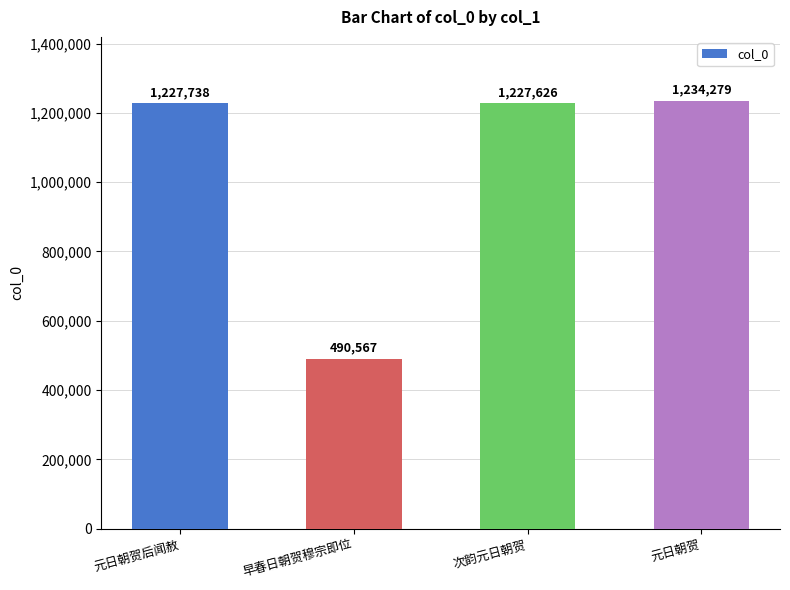

What is the sum of all values?

4180210